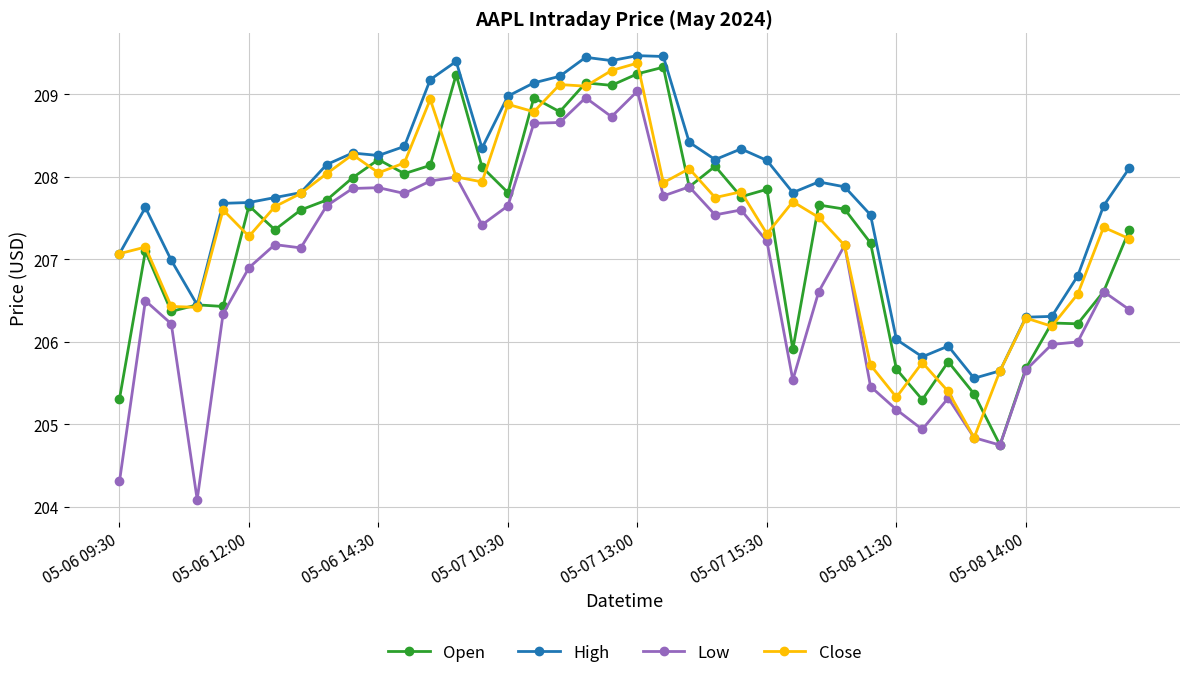

What is the value of the Close point at the 20th from the left?

209.3